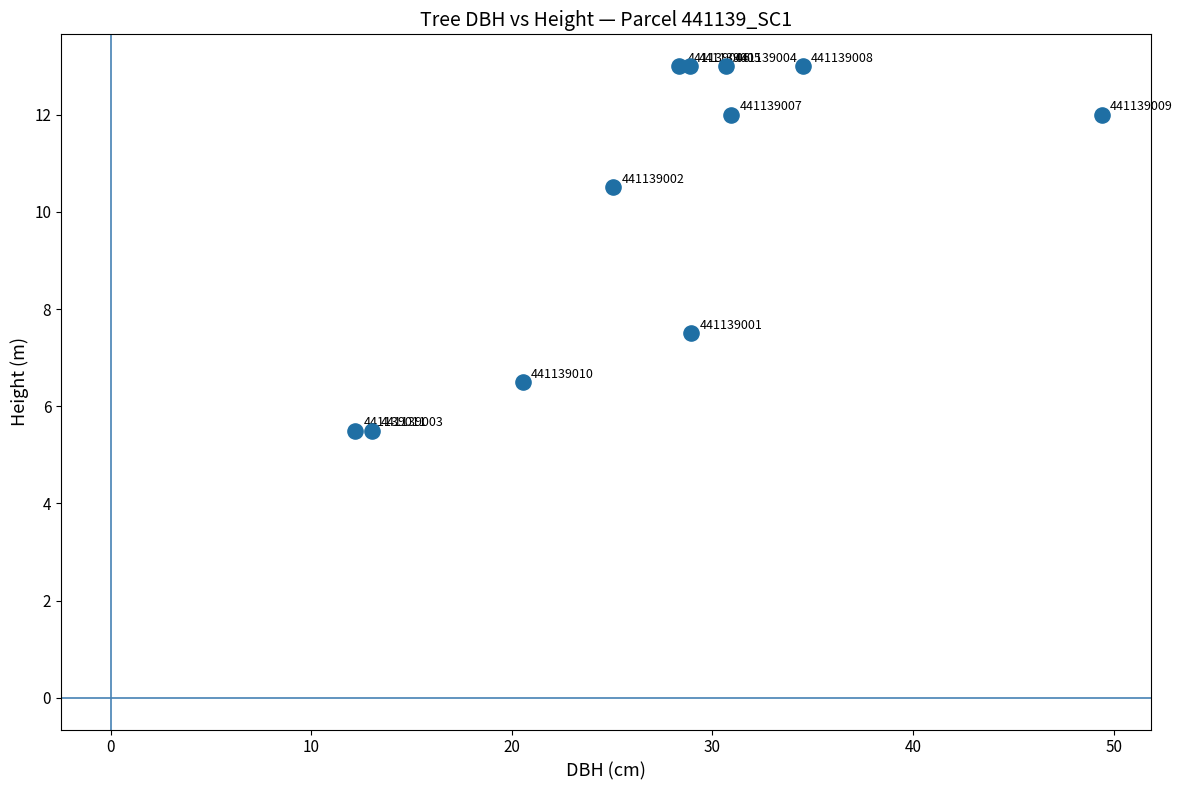

What is the average Y value?

10.1